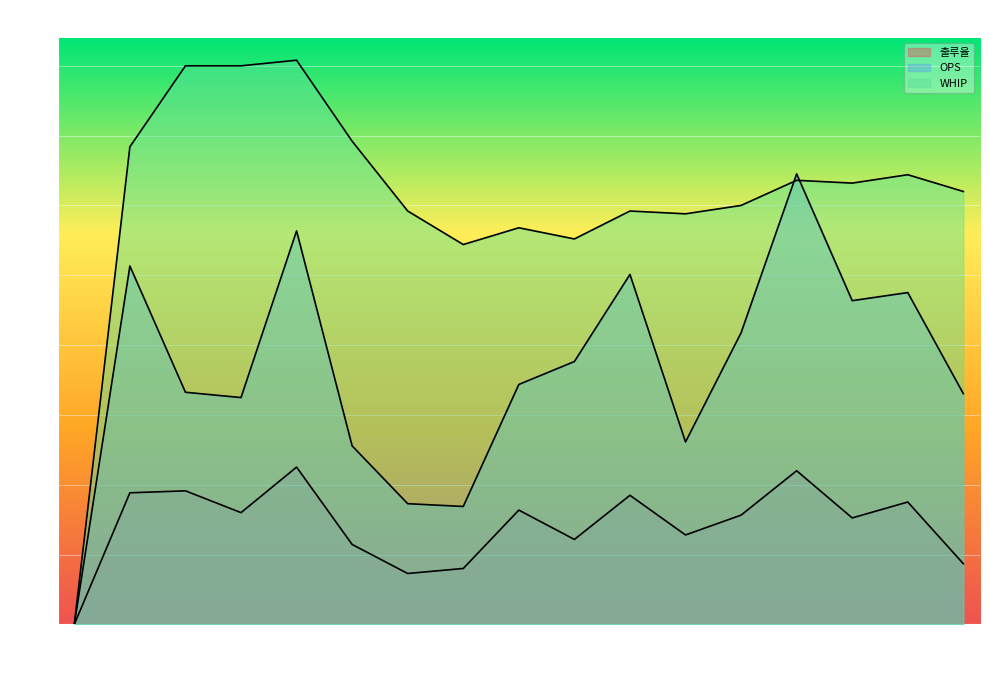

Between 05-04 and 06-29, which is larger?

05-04